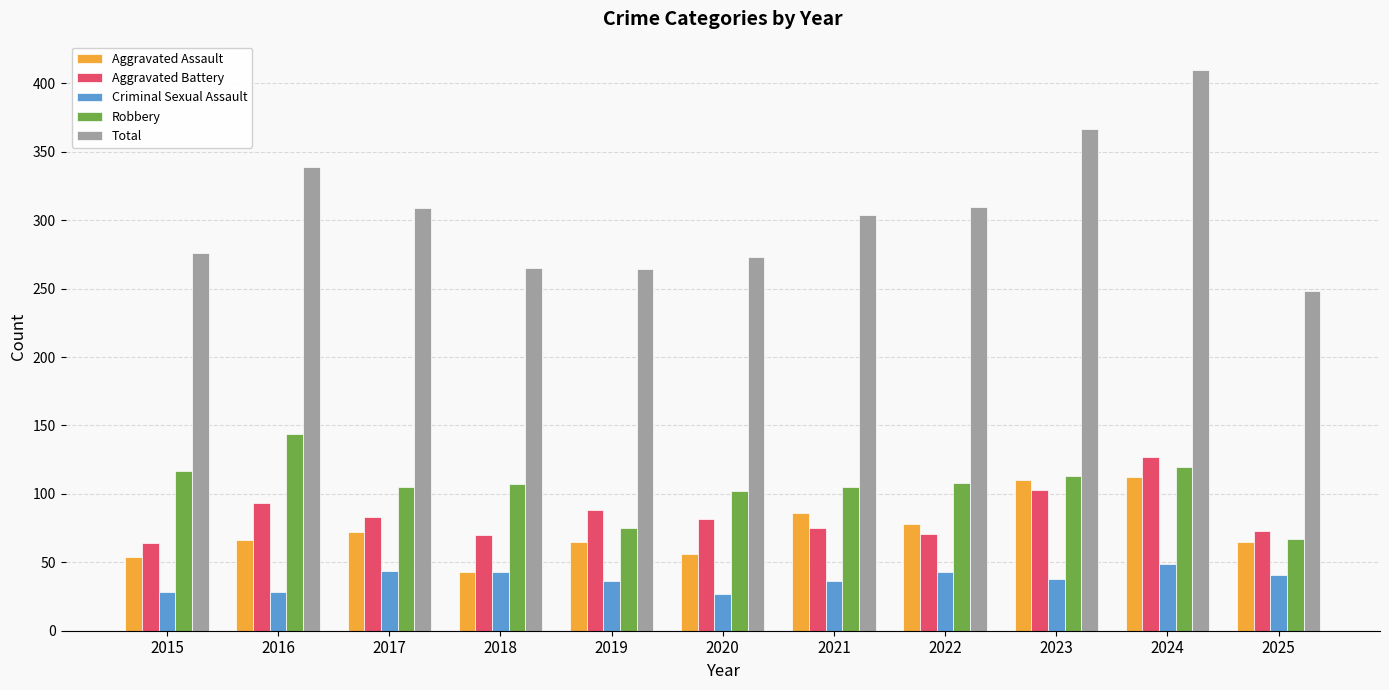

List the series in order of their peak value, highest first.

Total, Robbery, Aggravated Battery, Aggravated Assault, Criminal Sexual Assault